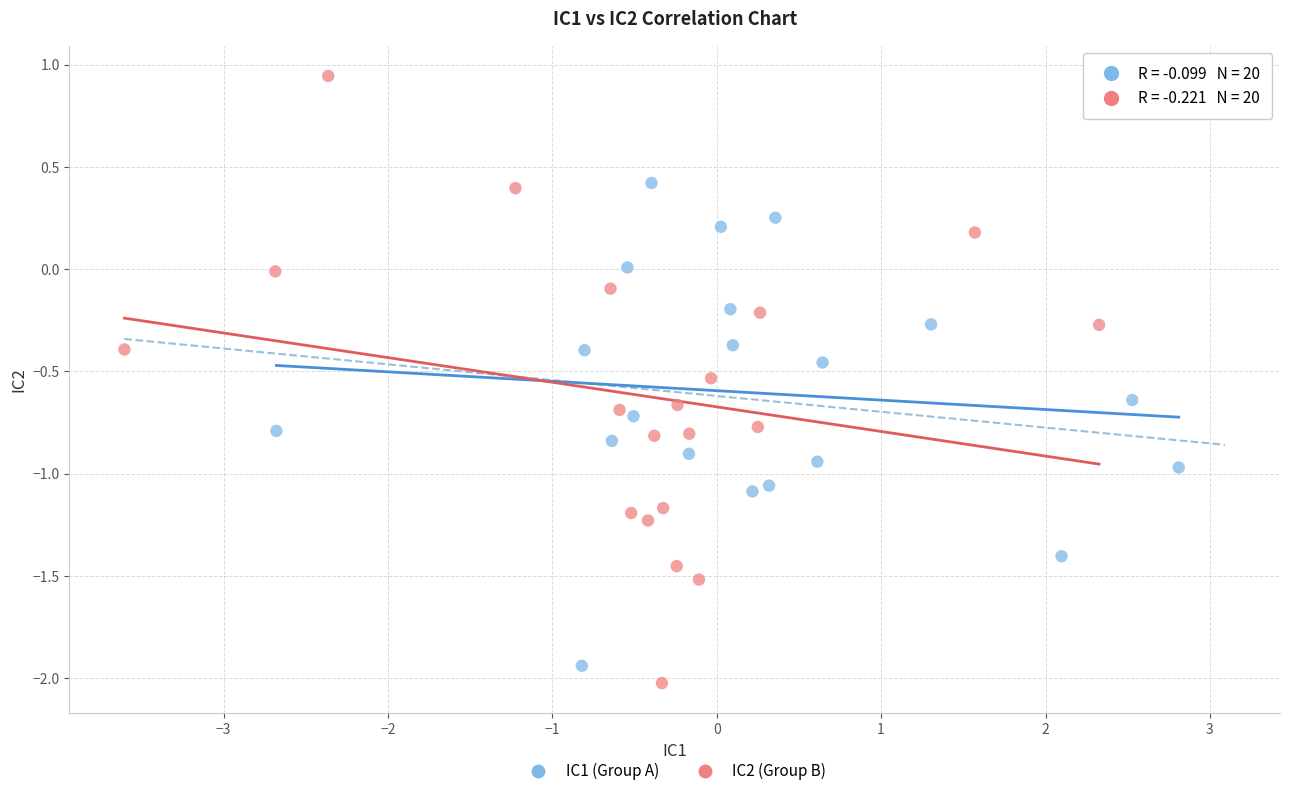

Which series has the widest spread of Y values?

IC2 (Group B)